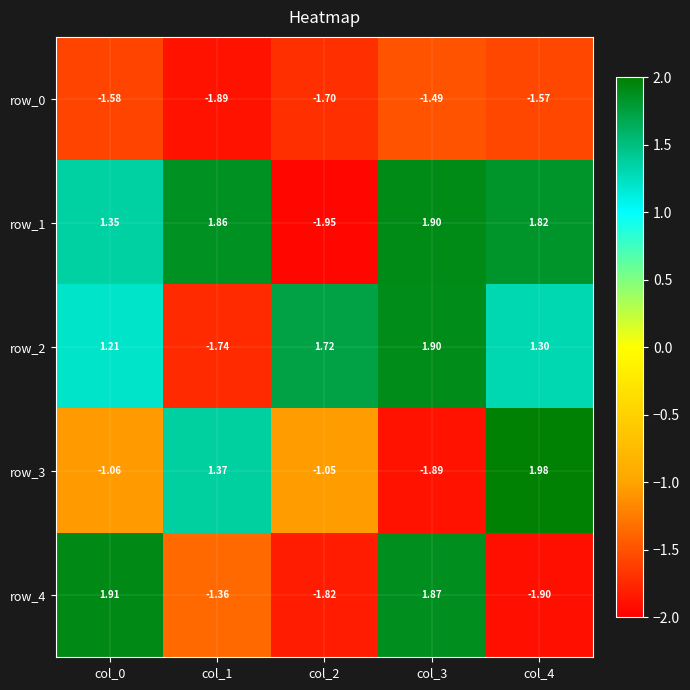

Is the value of row_4 at col_0 greater than the value of row_1 at col_4?

Yes